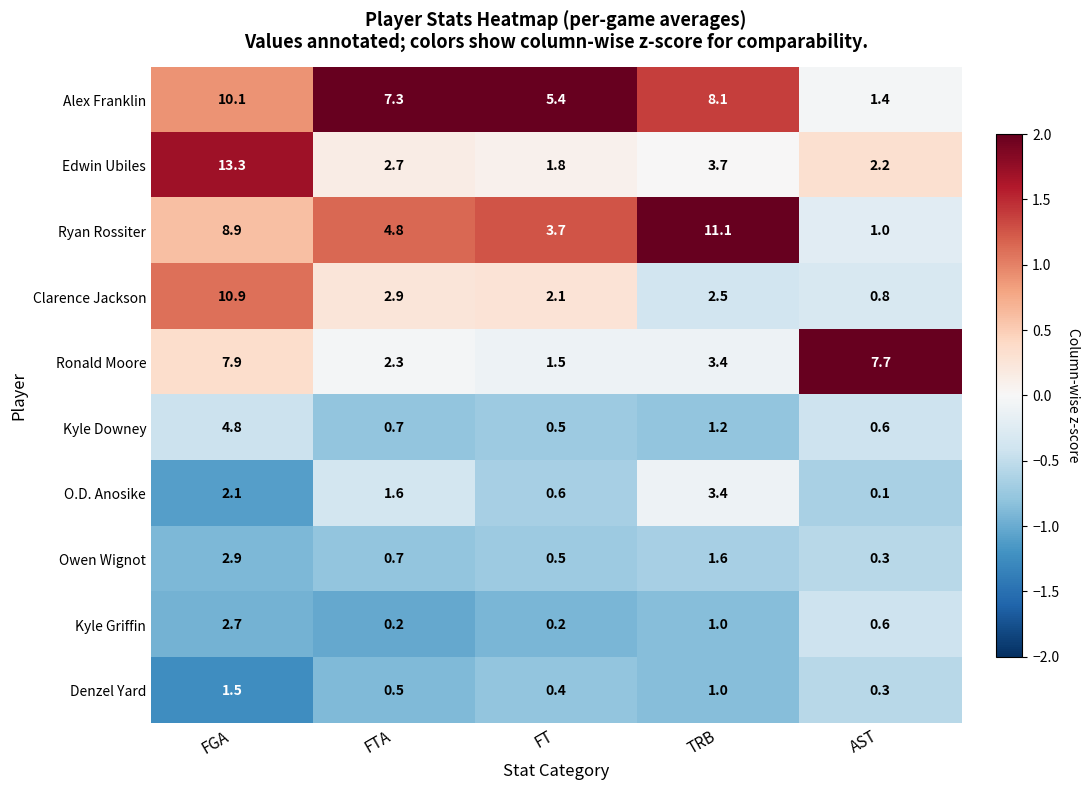

Which category has the highest value across all series?

FGA